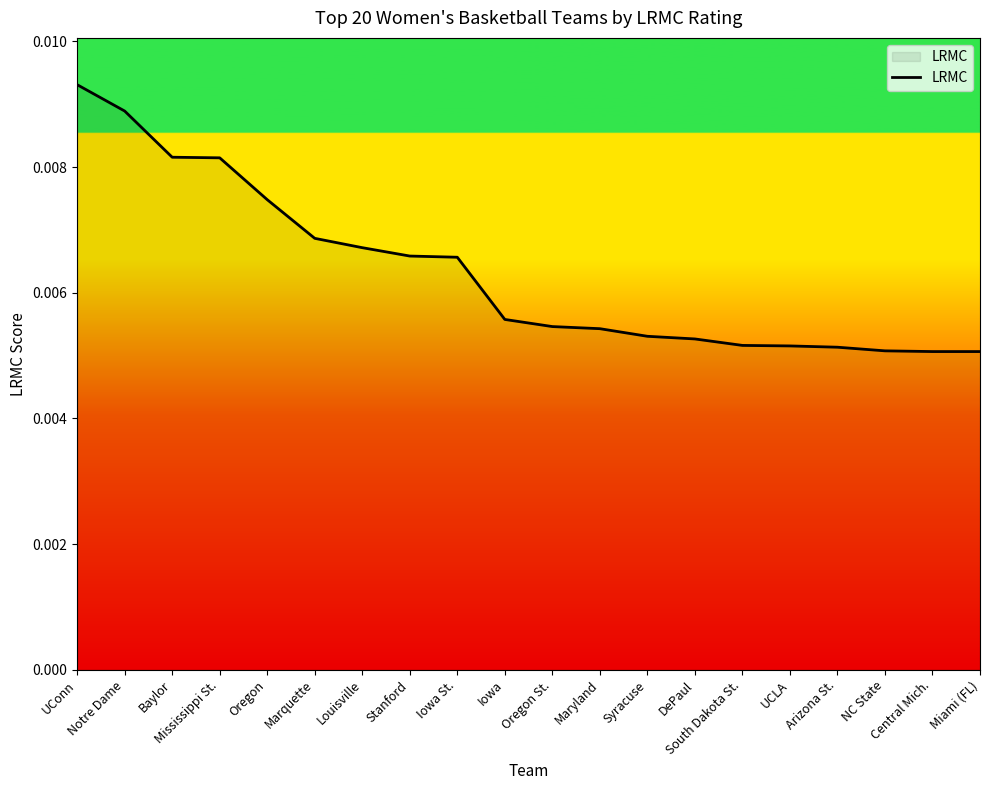

Between Syracuse and NC State, which is larger?

Syracuse